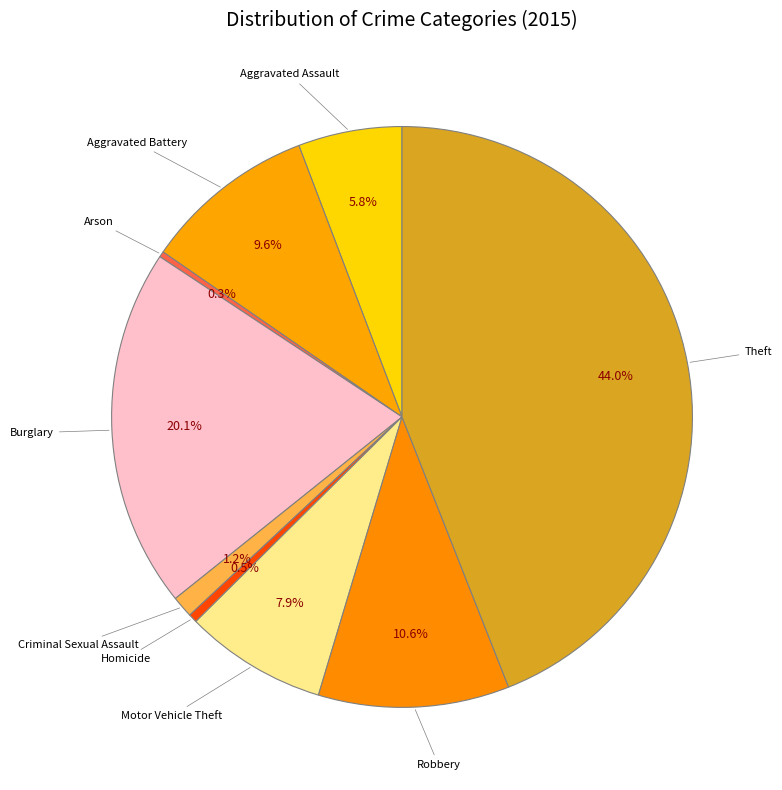

What percentage is the Motor Vehicle Theft slice, to the nearest percent?

8%